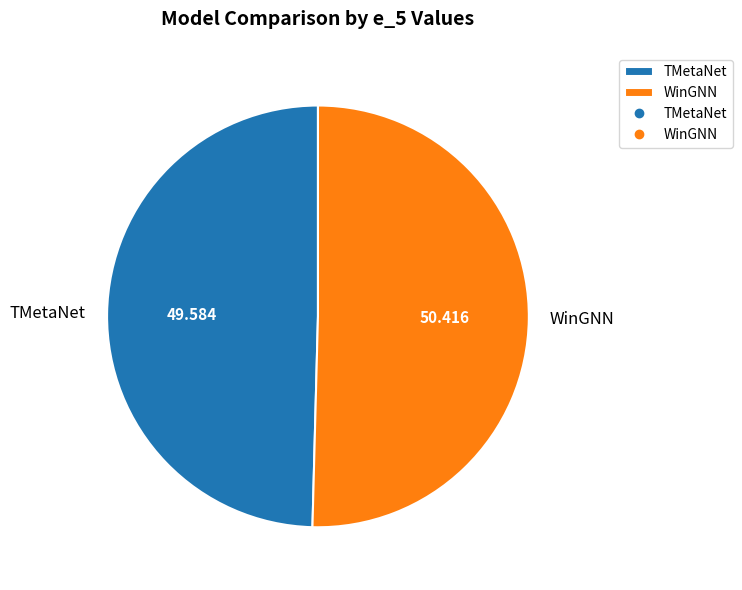

How many slices are in this pie chart?

2